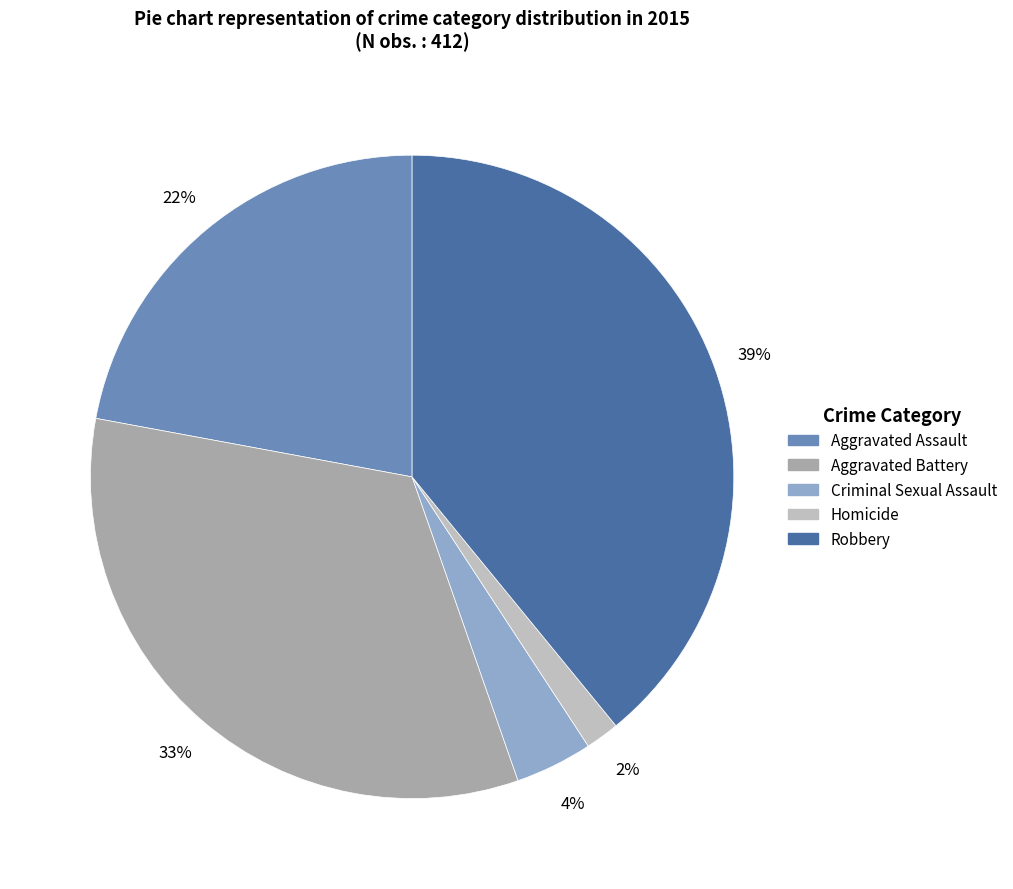

Rank the categories by value from lowest to highest.

Homicide, Criminal Sexual Assault, Aggravated Assault, Aggravated Battery, Robbery